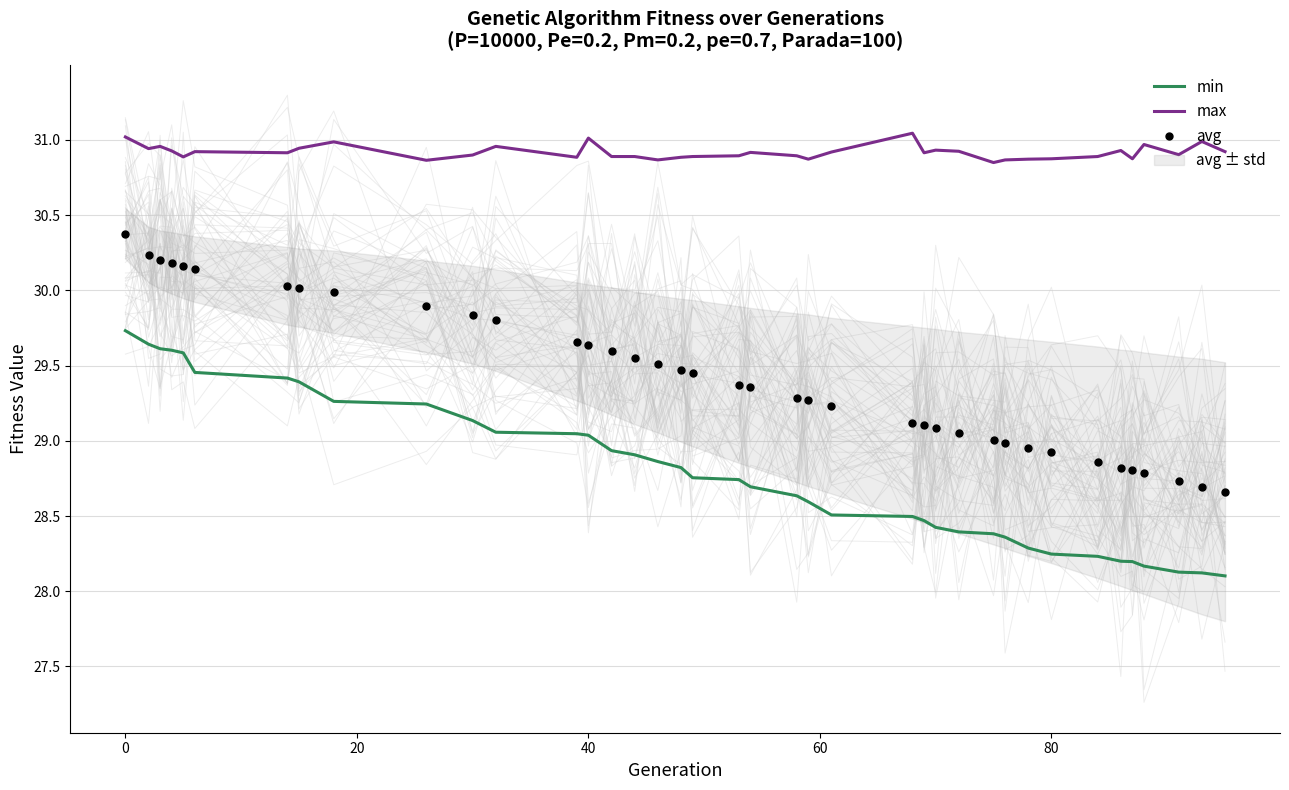

True or false: avg and min cross at least once.

False